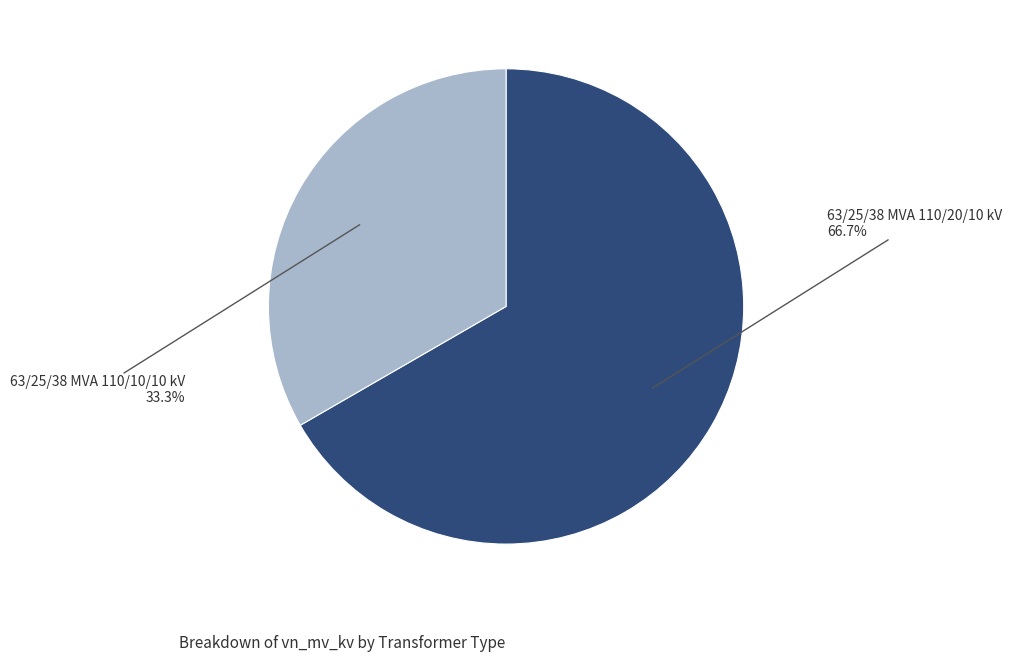

To the nearest percent, what percentage of the pie is 63/25/38 MVA 110/10/10 kV?

33%